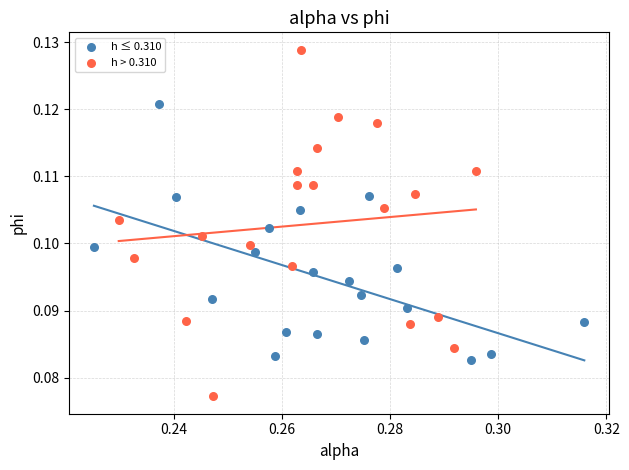

Which series reaches the maximum Y coordinate?

h > 0.310